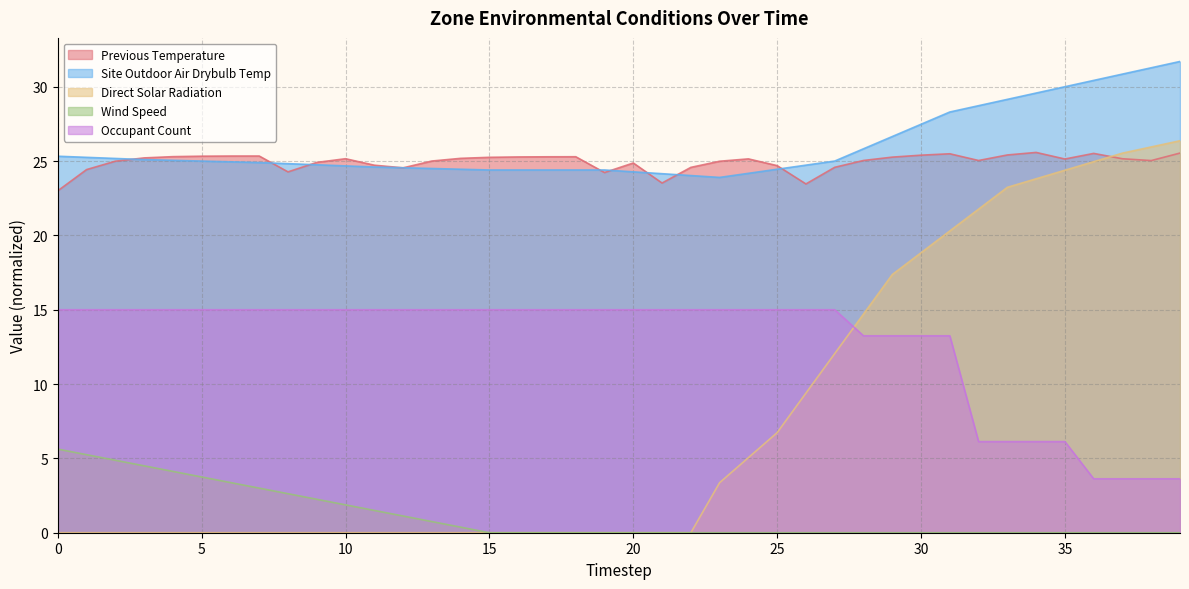

What is the difference between the highest and lowest values at 34?

29.6